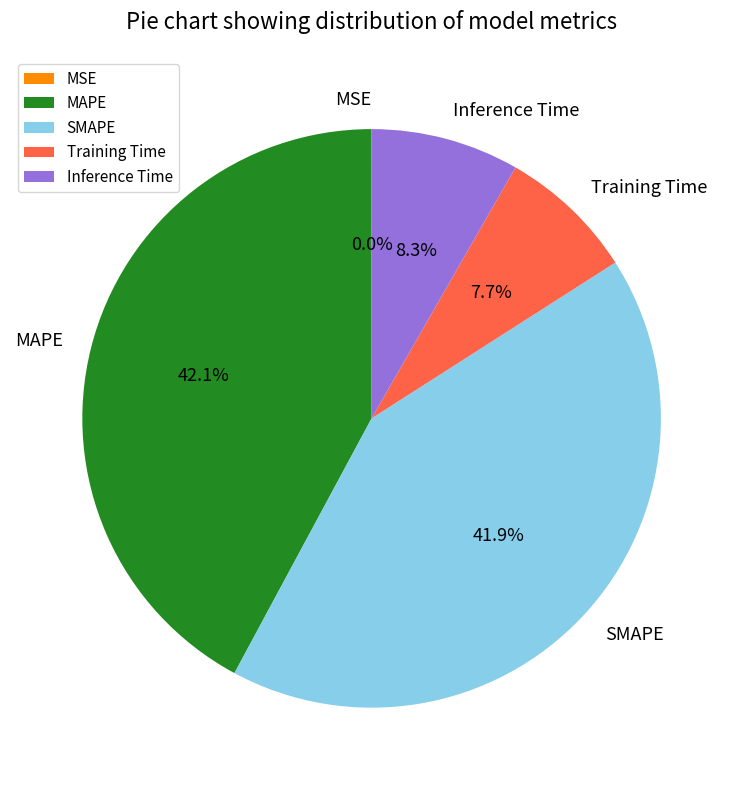

True or false: MAPE accounts for 48% of the total.

False